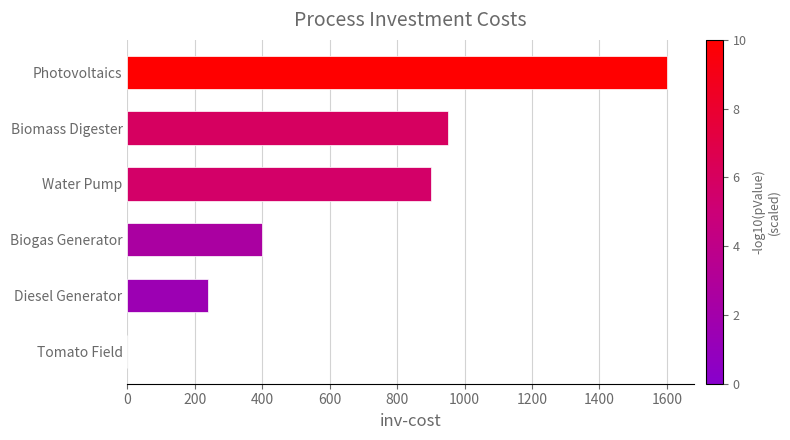

What value does the data have at Photovoltaics, to the nearest 50?

1600